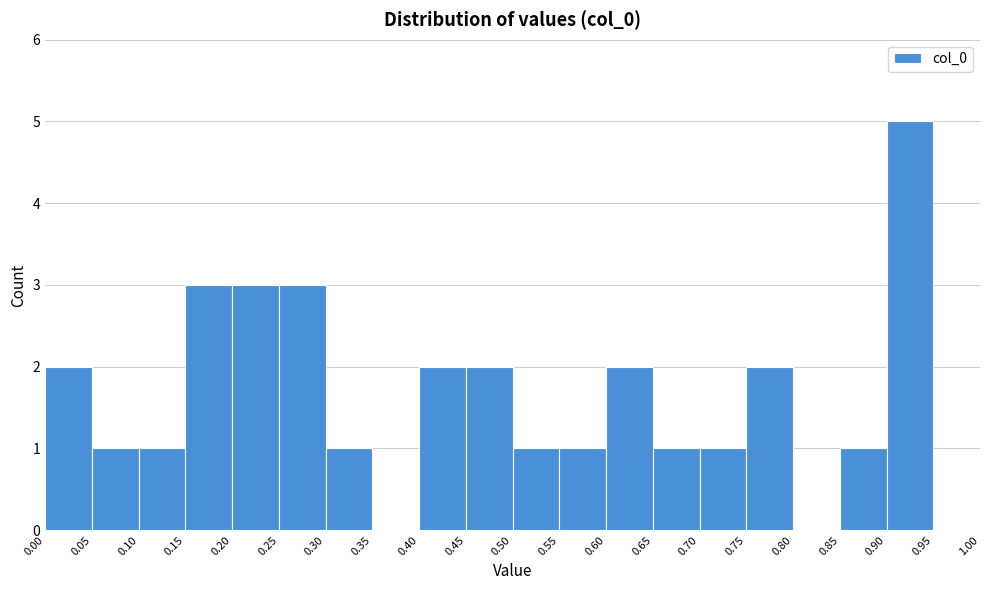

Reading left to right, transcribe this chart: for each bar, give the range it covers on the x-axis and its height. The values are not printed on the chart, so give them approximately, as read against the axis.

0.00 to 0.05: 2
0.05 to 0.10: 1
0.10 to 0.15: 1
0.15 to 0.20: 3
0.20 to 0.25: 3
0.25 to 0.30: 3
0.30 to 0.35: 1
0.35 to 0.40: 0
0.40 to 0.45: 2
0.45 to 0.50: 2
0.50 to 0.55: 1
0.55 to 0.60: 1
0.60 to 0.65: 2
0.65 to 0.70: 1
0.70 to 0.75: 1
0.75 to 0.80: 2
0.80 to 0.85: 0
0.85 to 0.90: 1
0.90 to 0.95: 5
0.95 to 1.00: 0